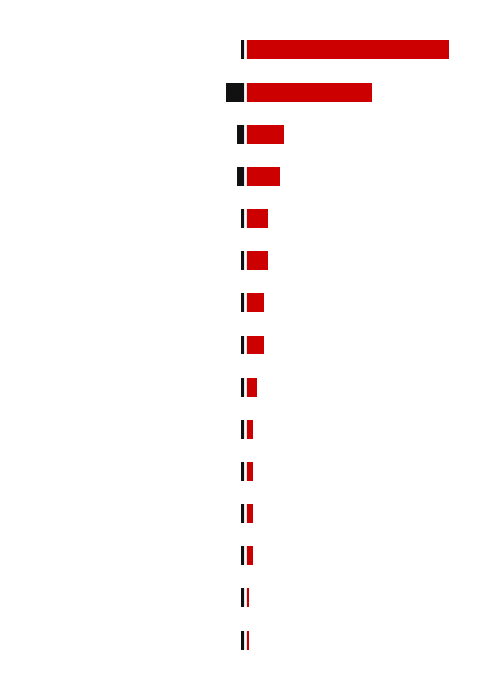

What is the sum of all Impressions values?

140